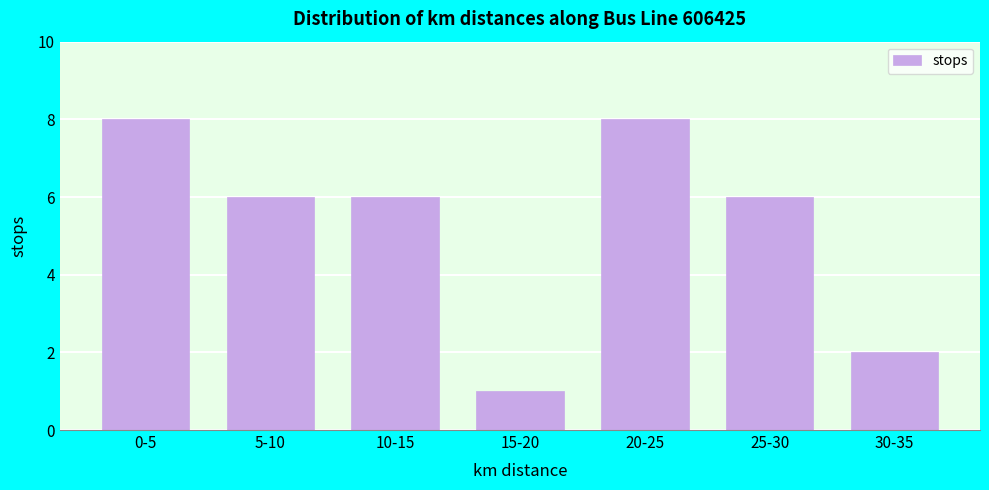

Reading left to right, transcribe all the data shown in this chart.

8	6	6	1	8	6	2